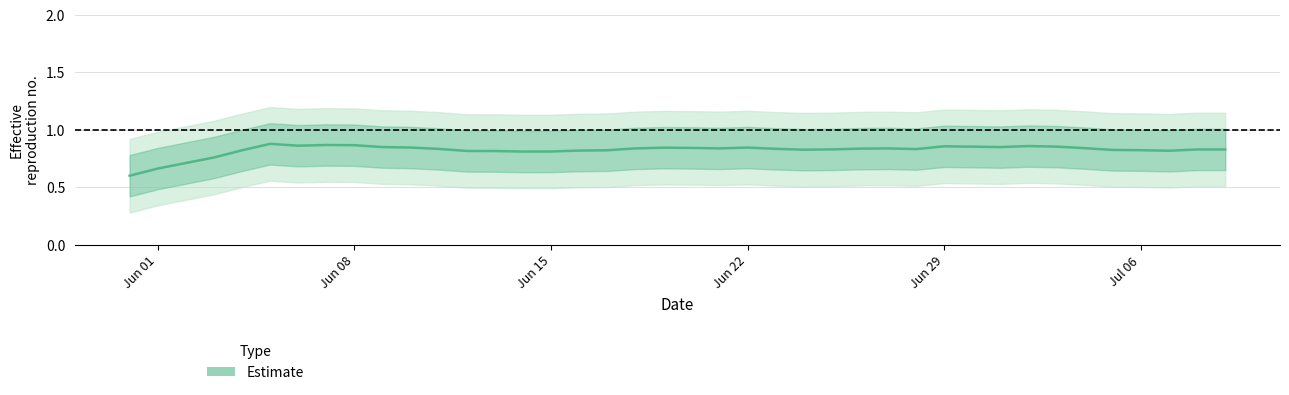

Which label corresponds to the smallest value in the chart?

Jun 01